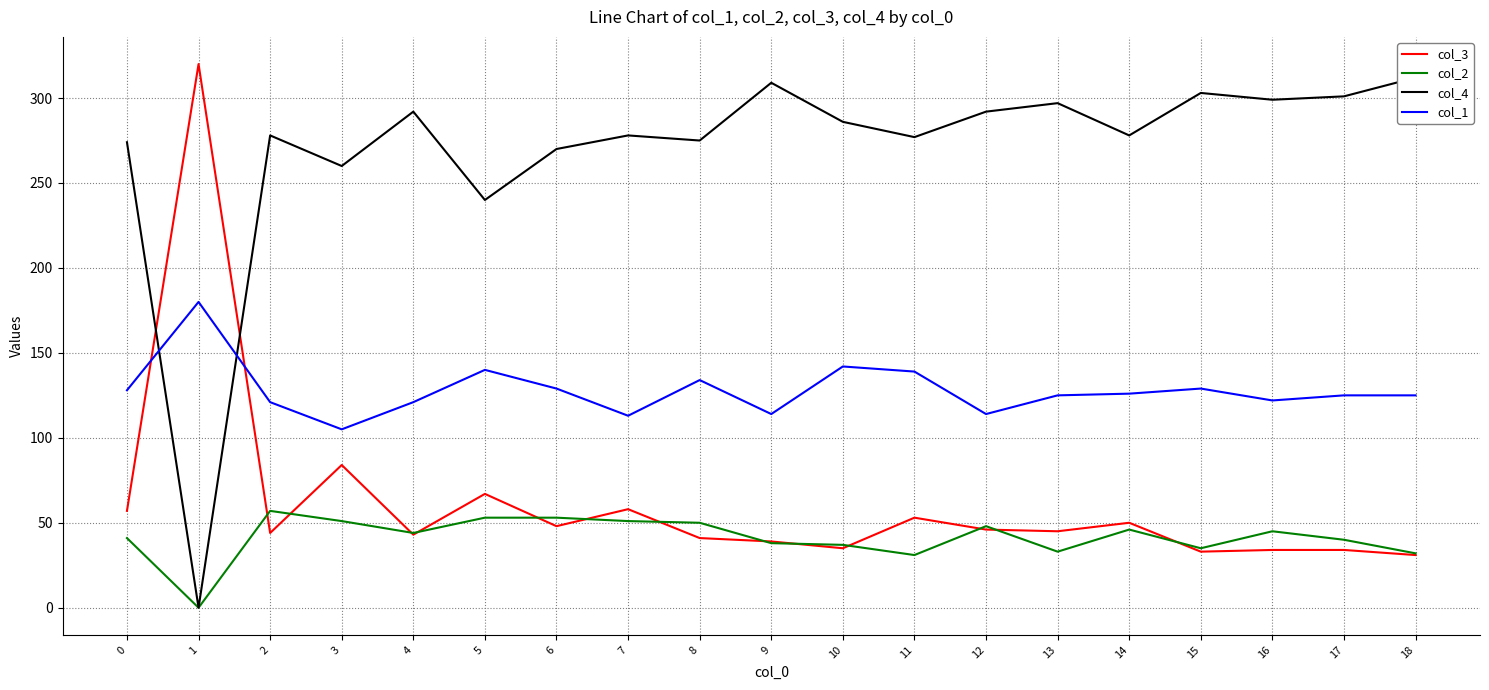

What are all the series names shown in the legend?

col_3, col_2, col_4, col_1